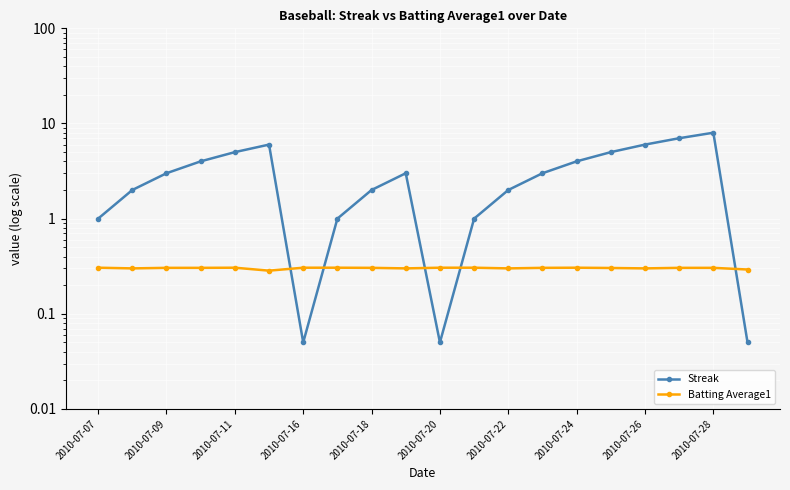

Which series has the widest spread of values?

Streak